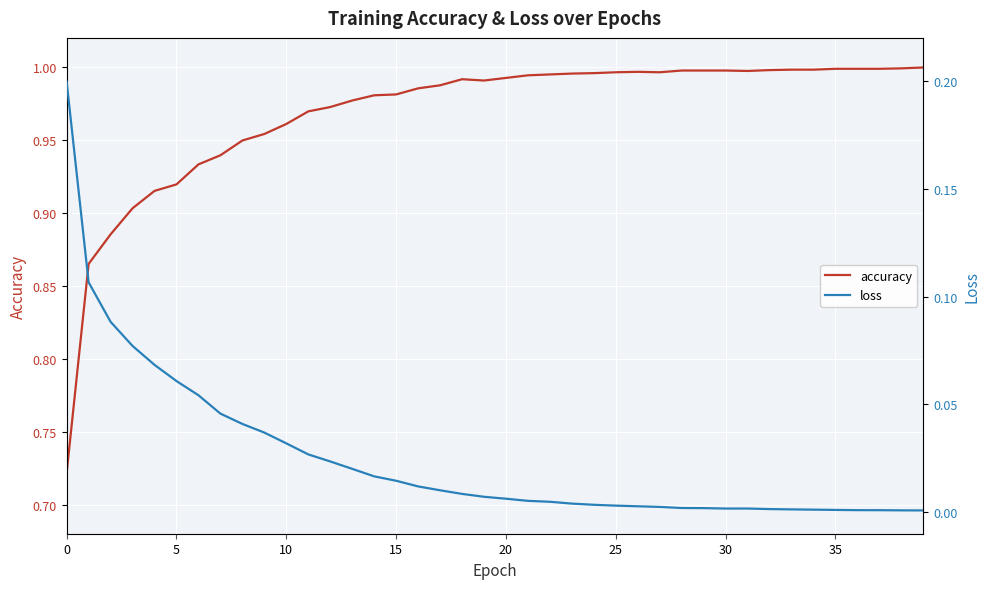

Reading left to right, transcribe all the data shown in this chart.

accuracy: 0.7	0.9	0.9	0.9	0.9	0.9	0.9	0.9	0.9	1.0	1.0	1.0	1.0	1.0	1.0	1.0	1.0	1.0	1.0	1.0	1.0	1.0	1.0	1.0	1.0	1.0	1.0	1.0	1.0	1.0	1.0	1.0	1.0	1.0	1.0	1.0	1.0	1.0	1.0	1.0
loss: 0.2	0.1	0.1	0.1	0.1	0.1	0.1	0.0	0.0	0.0	0.0	0.0	0.0	0.0	0.0	0.0	0.0	0.0	0.0	0.0	0.0	0.0	0.0	0.0	0.0	0.0	0.0	0.0	0.0	0.0	0.0	0.0	0.0	0.0	0.0	0.0	0.0	0.0	0.0	0.0